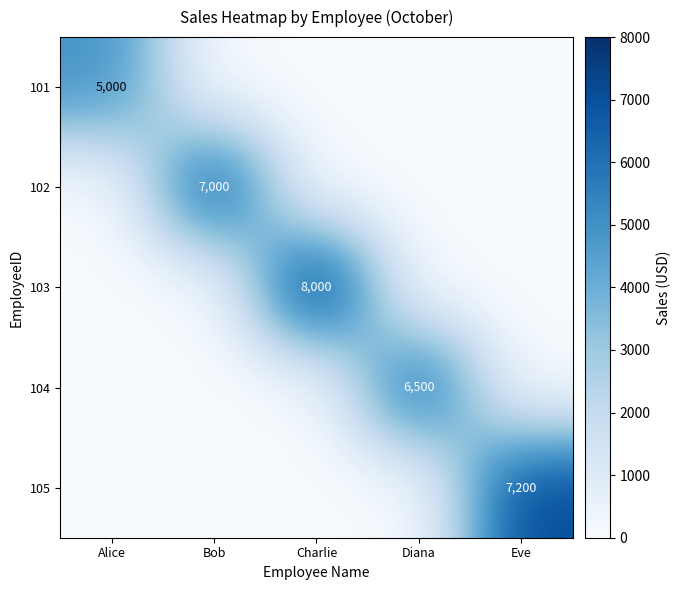

Which label corresponds to the smallest value in the chart?

Bob